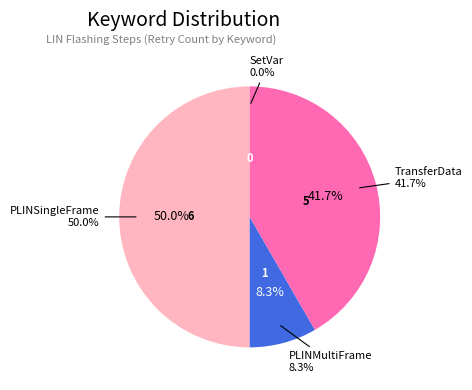

Combined, do SetVar and PLINMultiFrame account for over 50%?

No